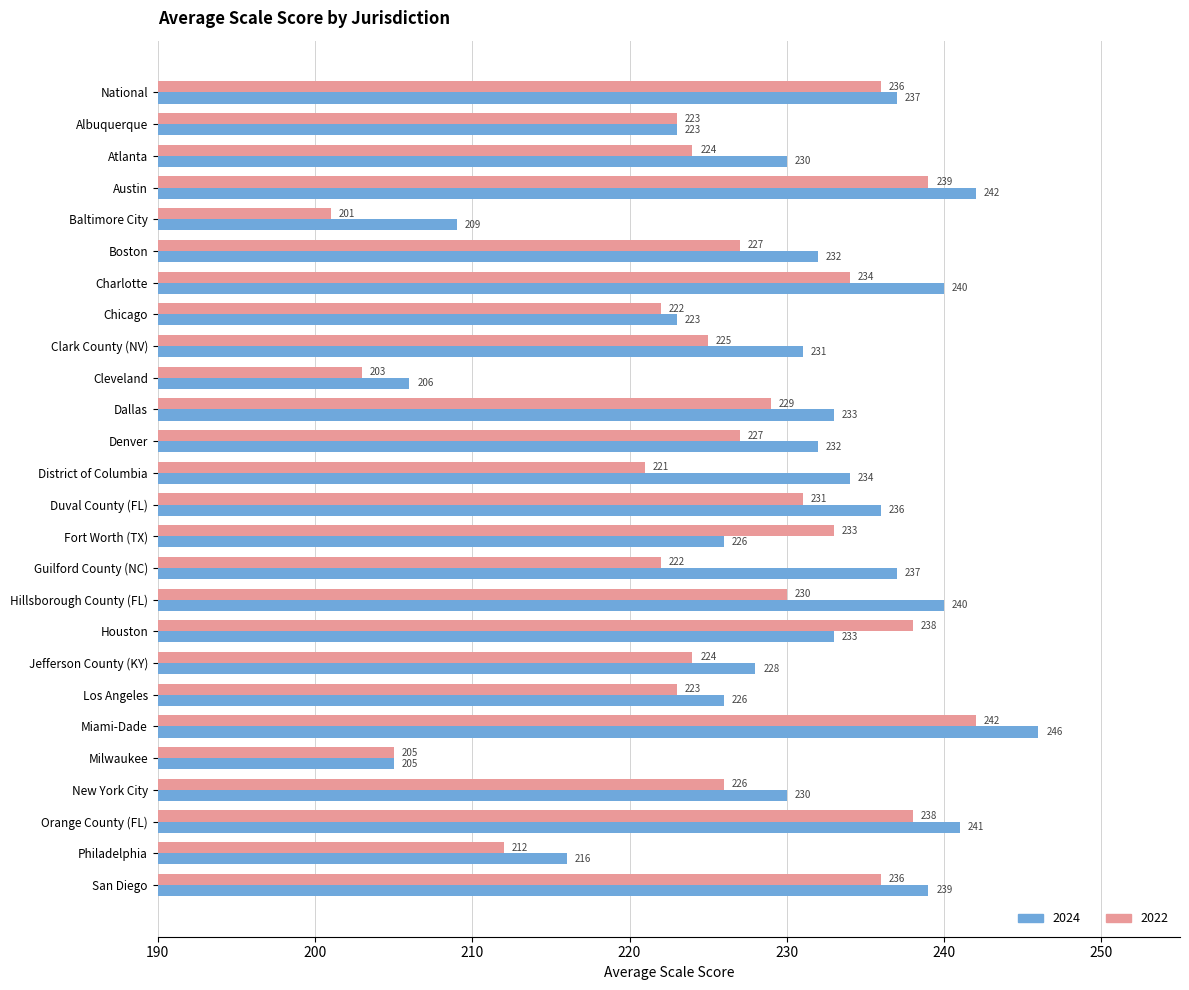

What is the difference between the maximum and second lowest values in the 2024 series?

40